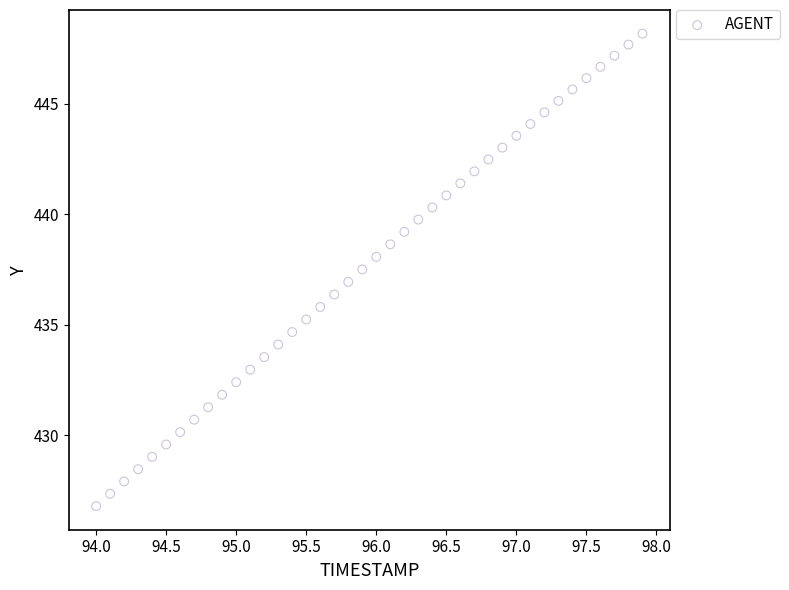

What is the range of X values (max minus min)?

3.9